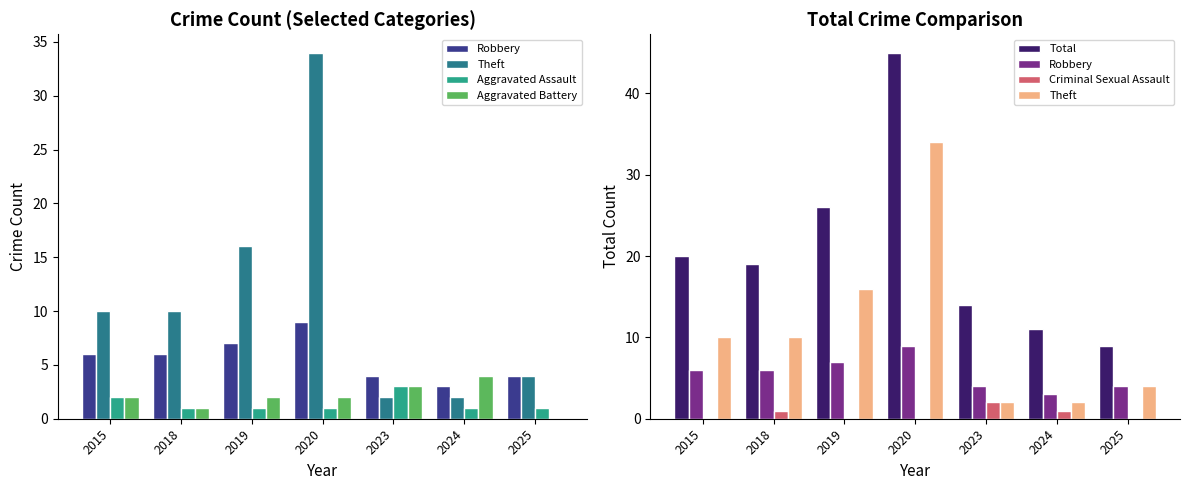

What is the difference between the maximum and minimum values in the Criminal Sexual Assault series?

2